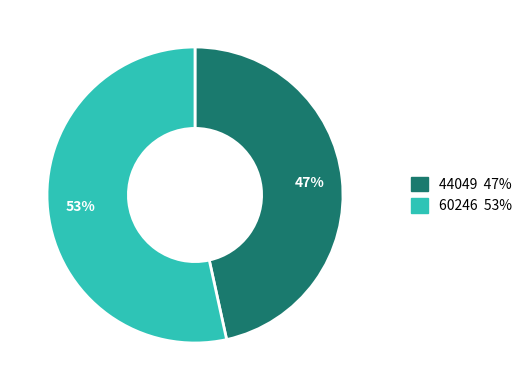

To the nearest percent, what percentage of the pie is 44049?

47%